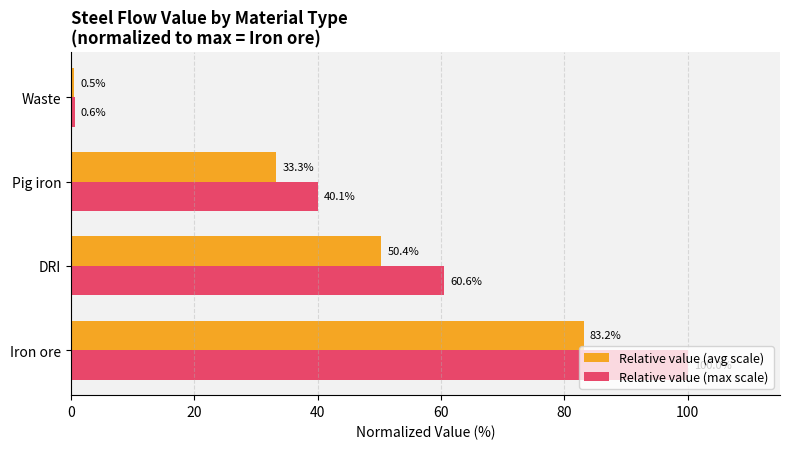

Rank the categories by Relative value (avg scale) value from lowest to highest.

Waste, Pig iron, DRI, Iron ore